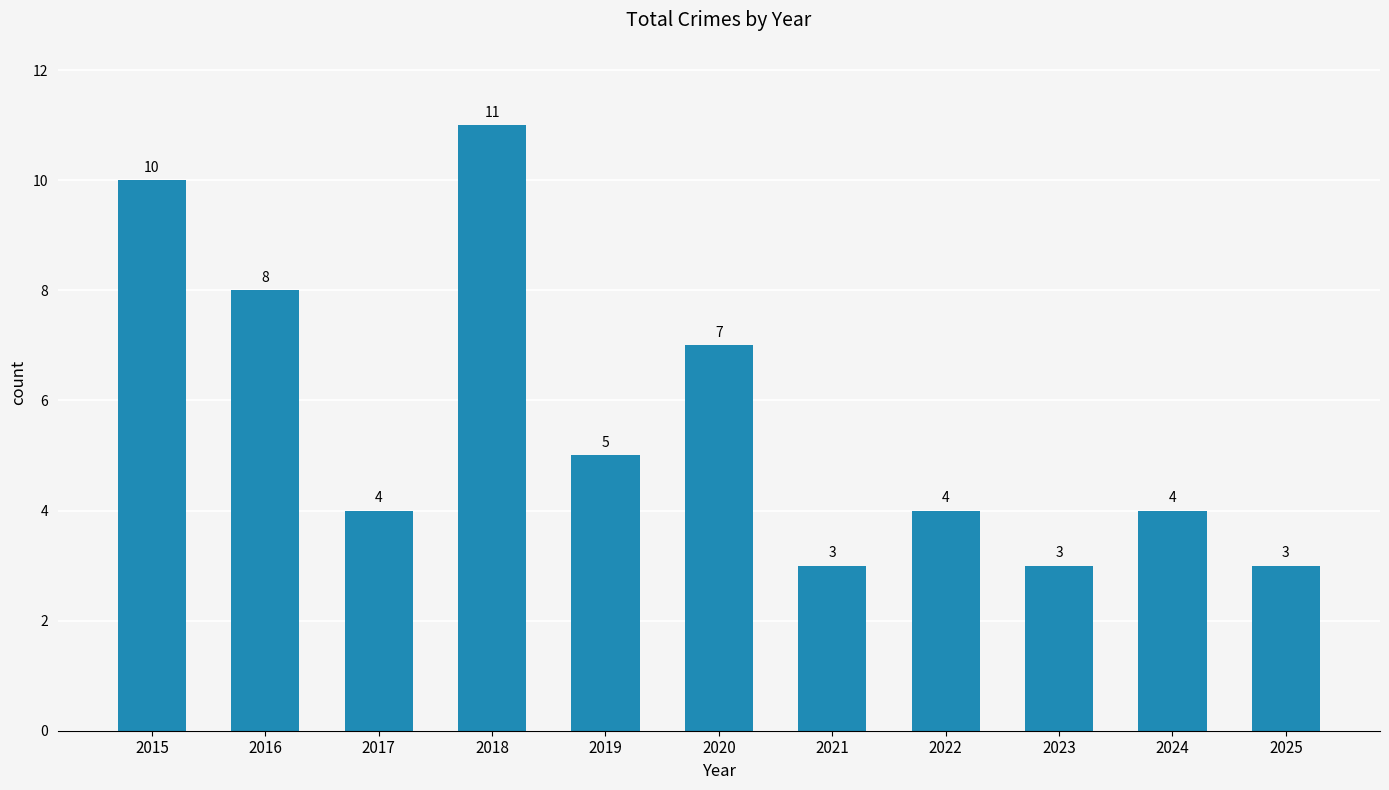

Reading left to right, transcribe all the data shown in this chart.

10	8	4	11	5	7	3	4	3	4	3